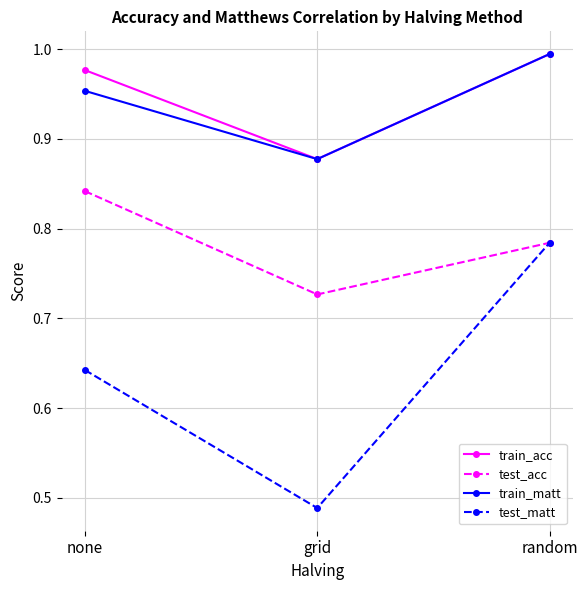

Between none and random, which series saw the biggest shift?

test_matt